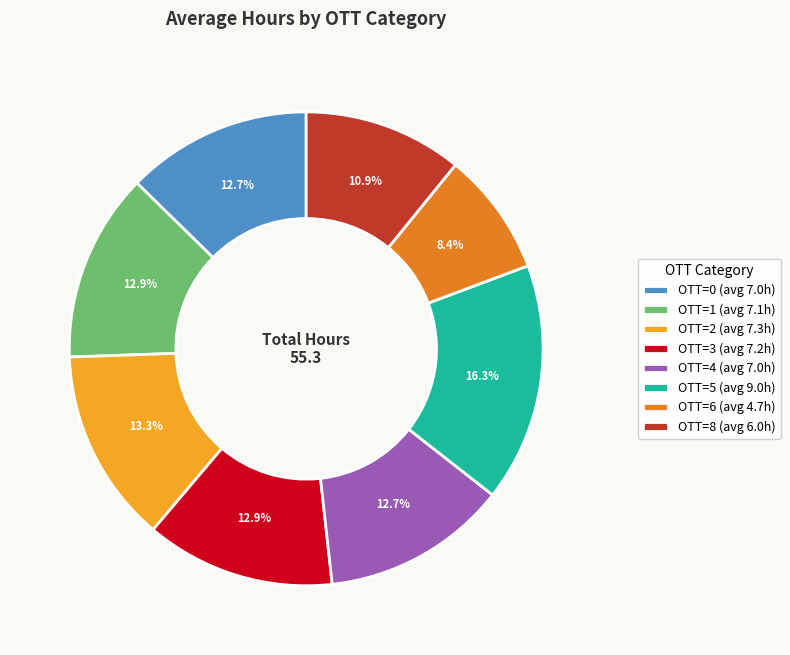

Which has a higher value, OTT=2 (avg 7.3h) or OTT=4 (avg 7.0h)?

OTT=2 (avg 7.3h)